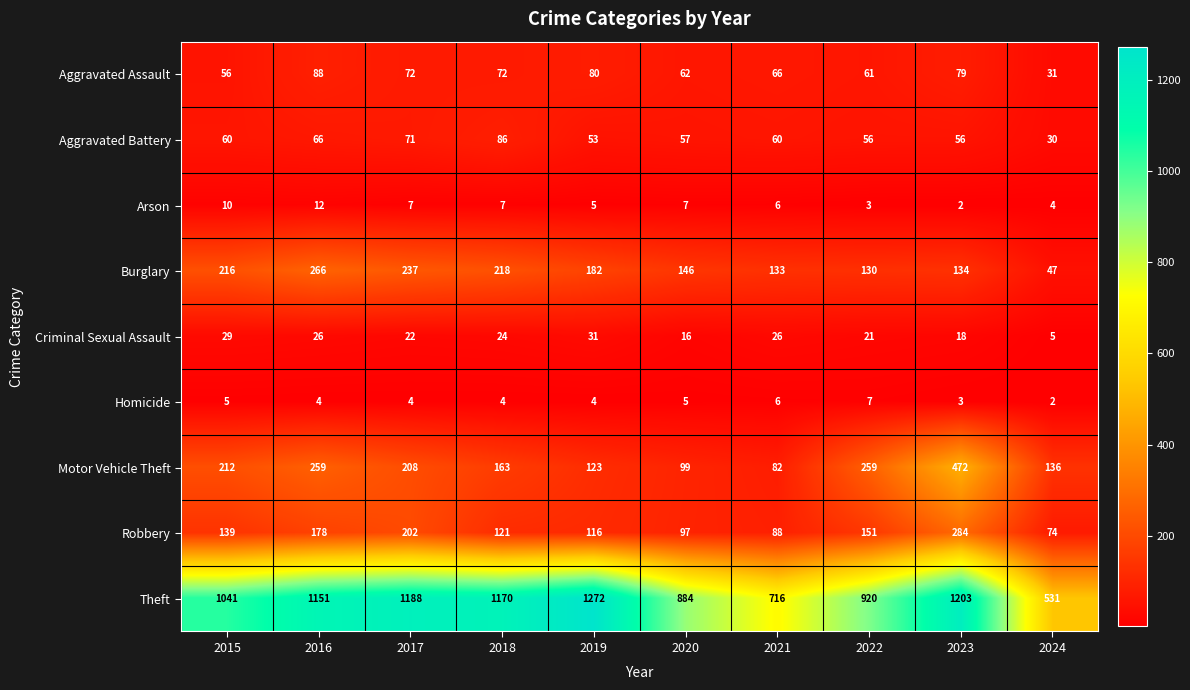

What is the total value across all series at 2015?

1768